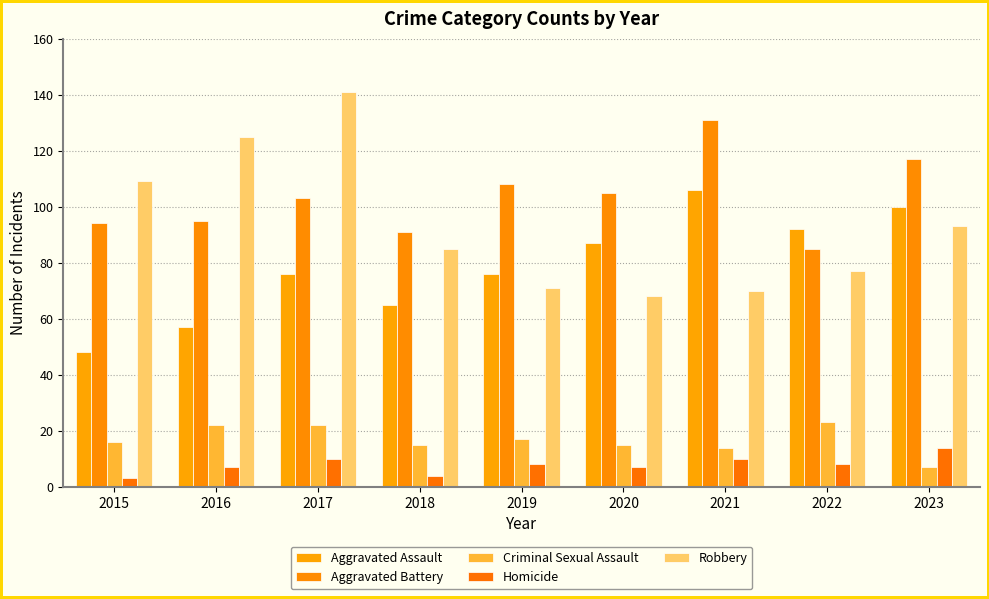

What is the average value of the Robbery series?

93